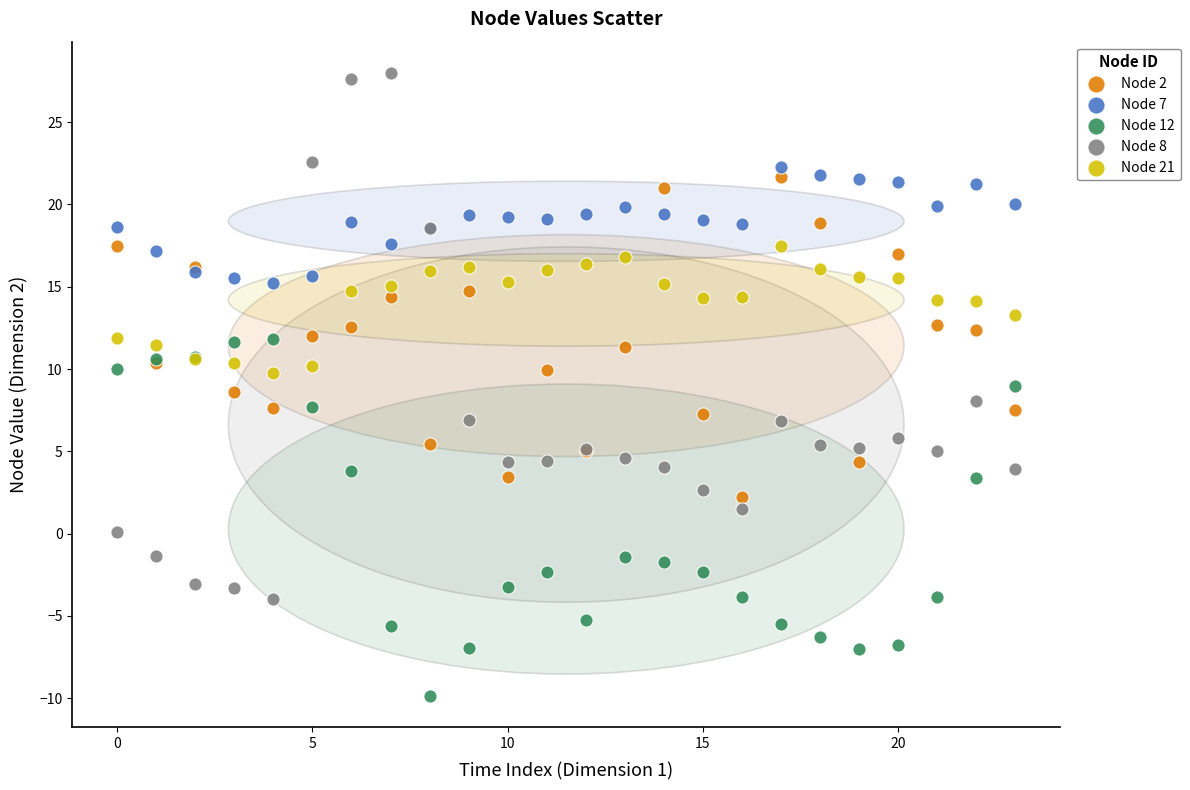

Which series reaches the maximum Y coordinate?

Node 8